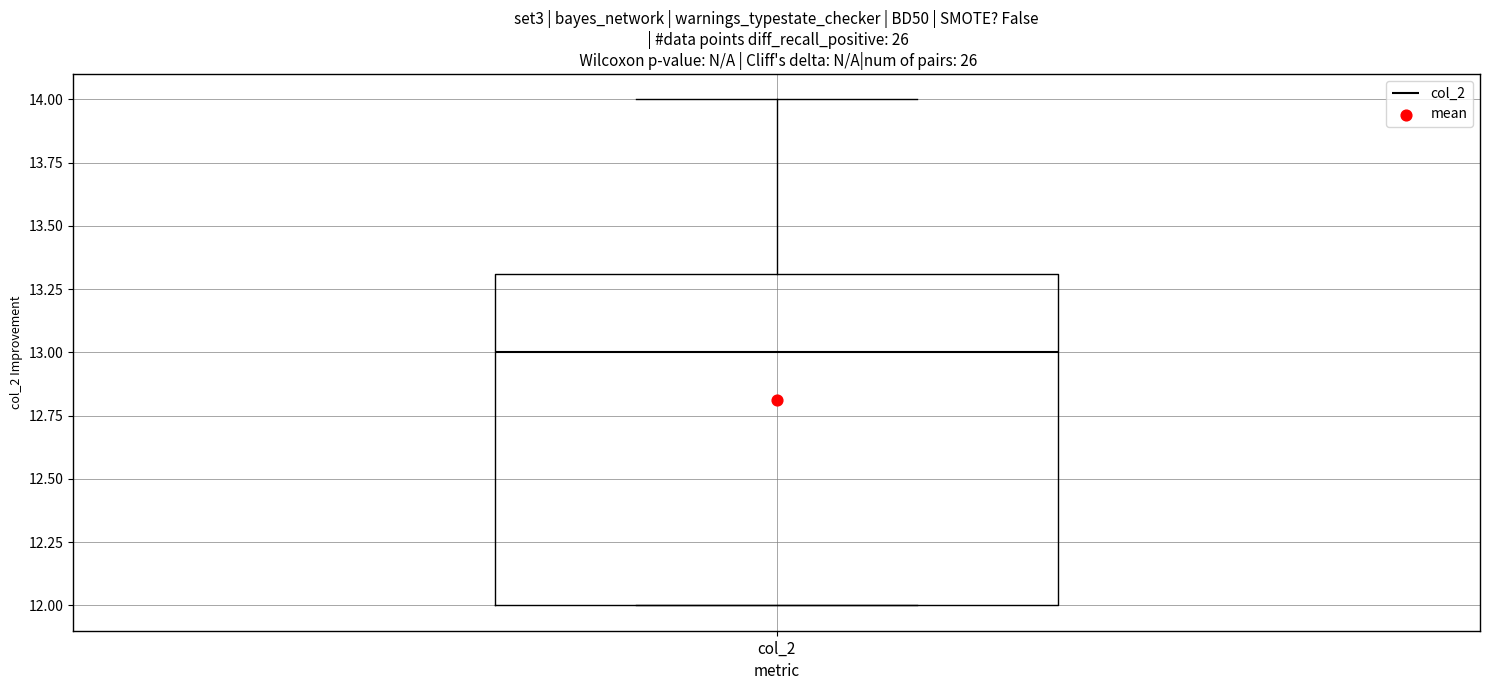

Transcribe this box plot: give where the median line is, the range the box spans, and where the two whiskers end, as read against the y-axis. The values are not printed on the chart, so give them approximately, as read against the axis.

median 13.0, box 12.0 to 13.3, whiskers 12.0 to 14.0